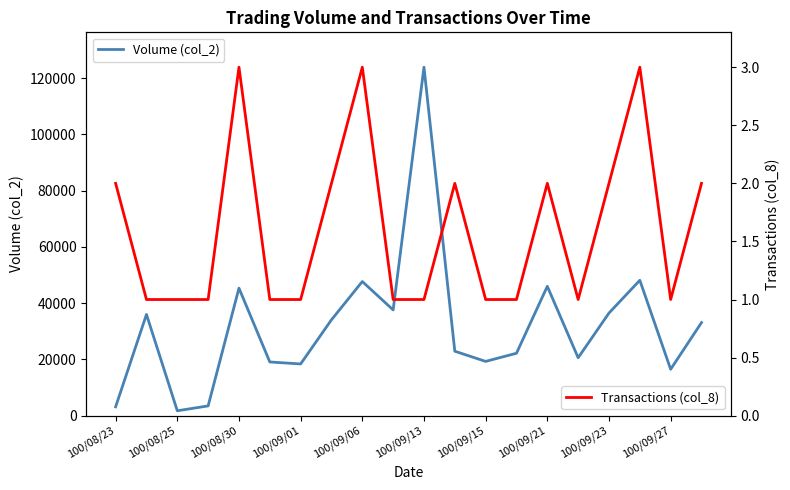

What is the maximum value for Transactions (col_8)?

3